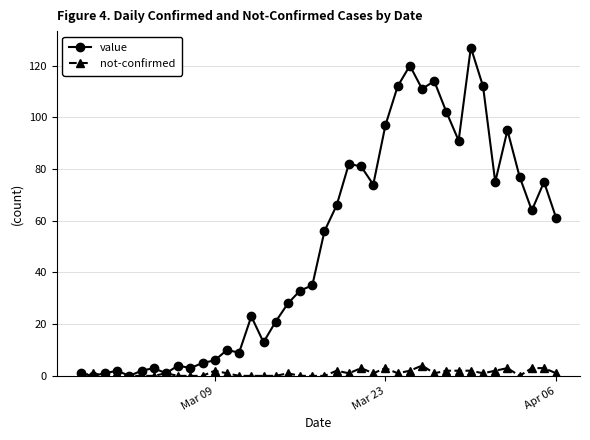

Count the number of categories in the chart.

40